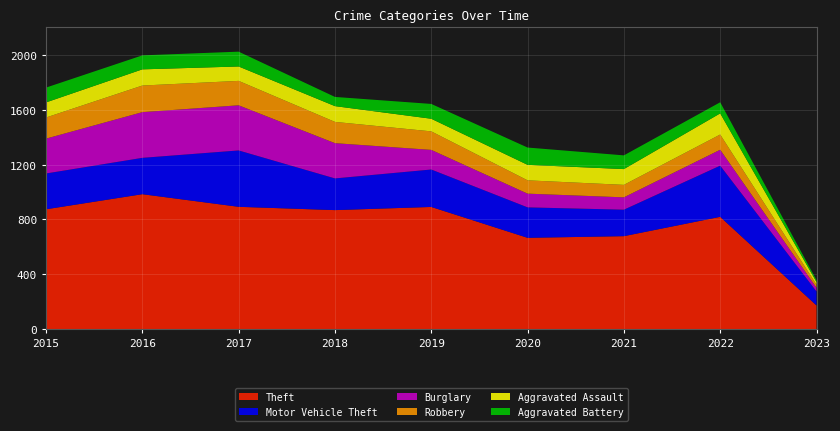

Reading left to right, what are all the values shown in this chart?

Theft: 2015=874	2016=984	2017=892	2018=868	2019=891	2020=666	2021=678	2022=819	2023=173
Motor Vehicle Theft: 2015=261	2016=265	2017=411	2018=231	2019=273	2020=222	2021=193	2022=373	2023=102
Burglary: 2015=254	2016=333	2017=329	2018=257	2019=143	2020=100	2021=90	2022=116	2023=27
Robbery: 2015=154	2016=194	2017=178	2018=155	2019=135	2020=97	2021=91	2022=111	2023=22
Aggravated Assault: 2015=110	2016=118	2017=105	2018=115	2019=92	2020=113	2021=115	2022=154	2023=20
Aggravated Battery: 2015=108	2016=102	2017=108	2018=67	2019=108	2020=126	2021=100	2022=81	2023=14